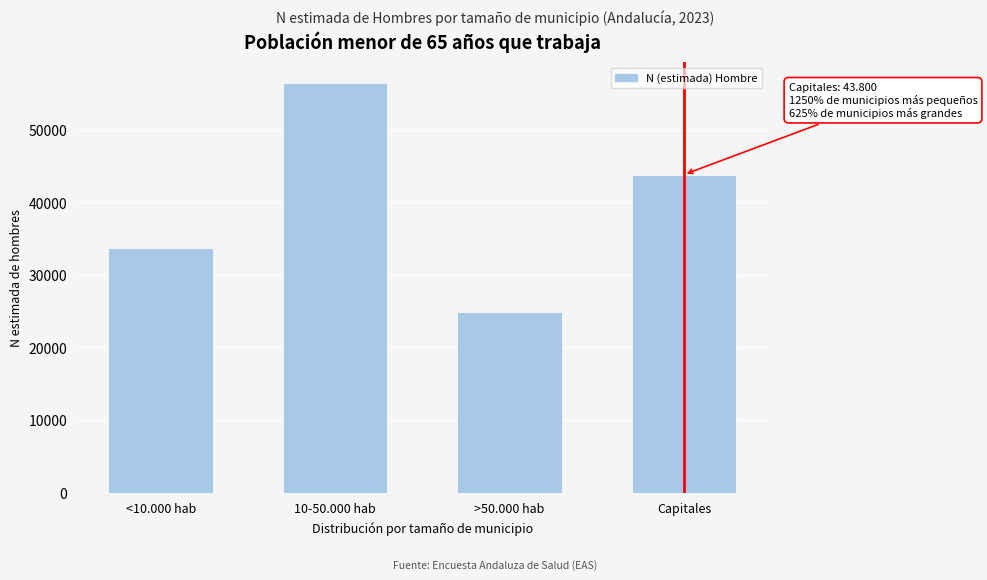

Reading right to left, what are all the values shown in this chart?

Capitales=43800	>50.000 hab=24885	10-50.000 hab=56416	<10.000 hab=33623